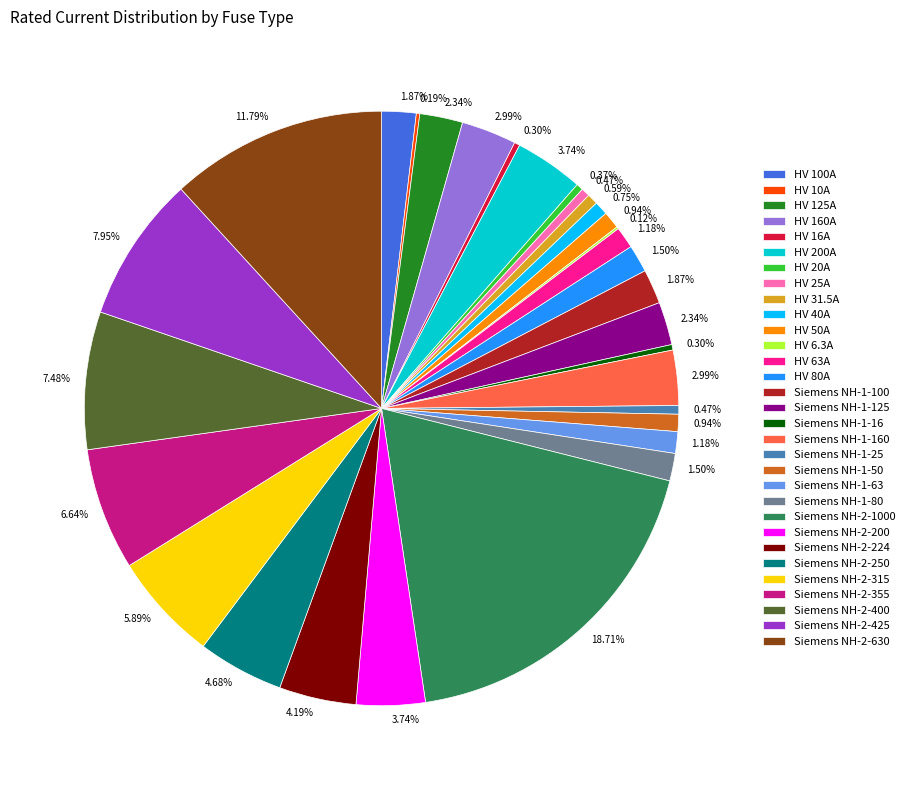

Does Siemens NH-1-16 account for over 50% of the chart?

No